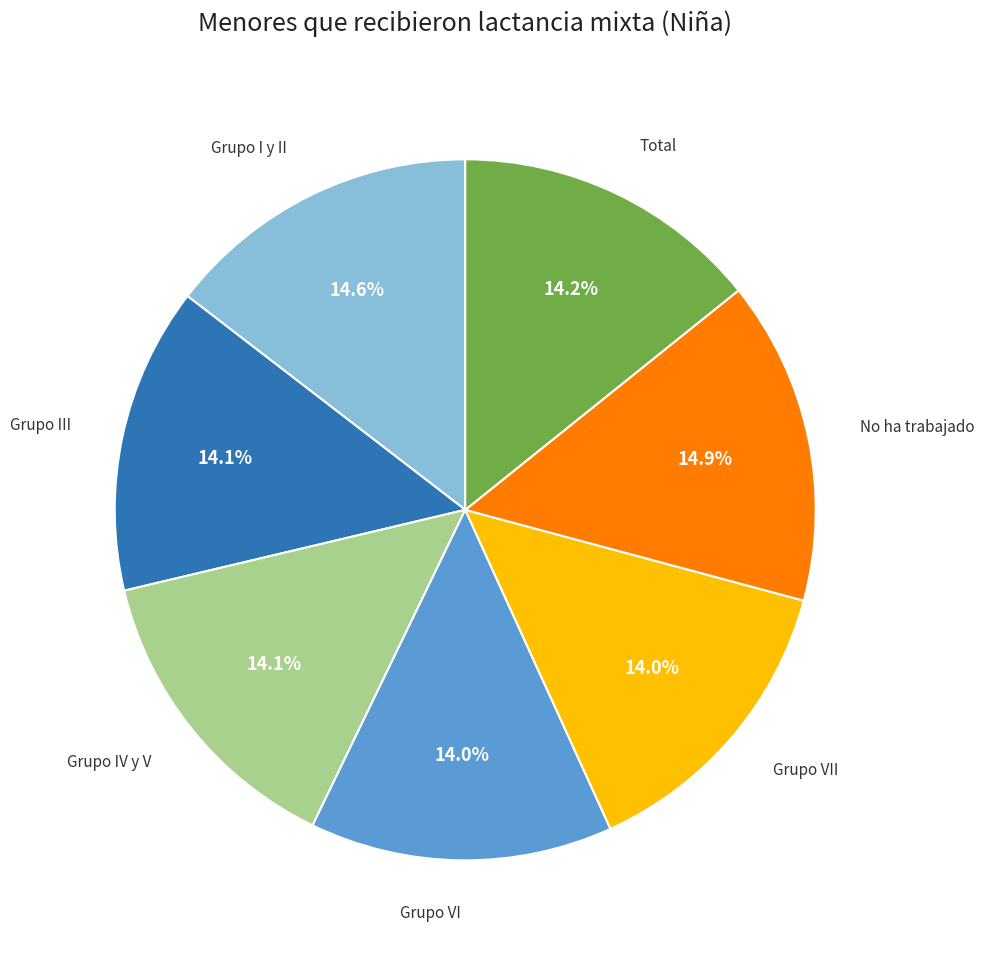

Does any single category account for the majority?

No